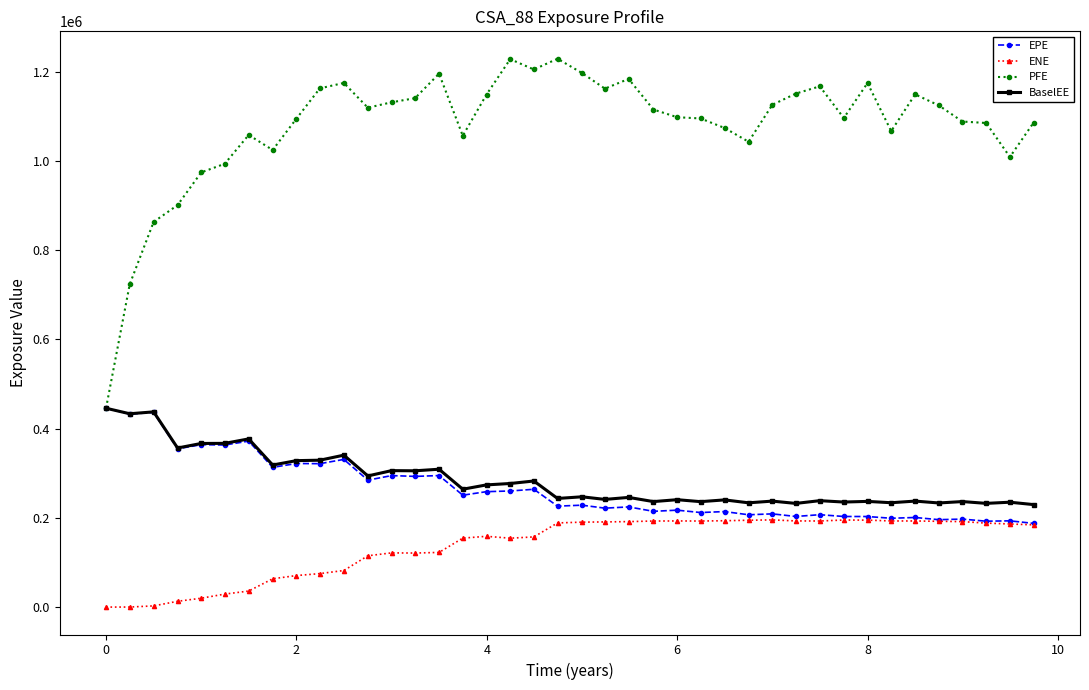

What is the maximum value shown in the chart?

1228870.0